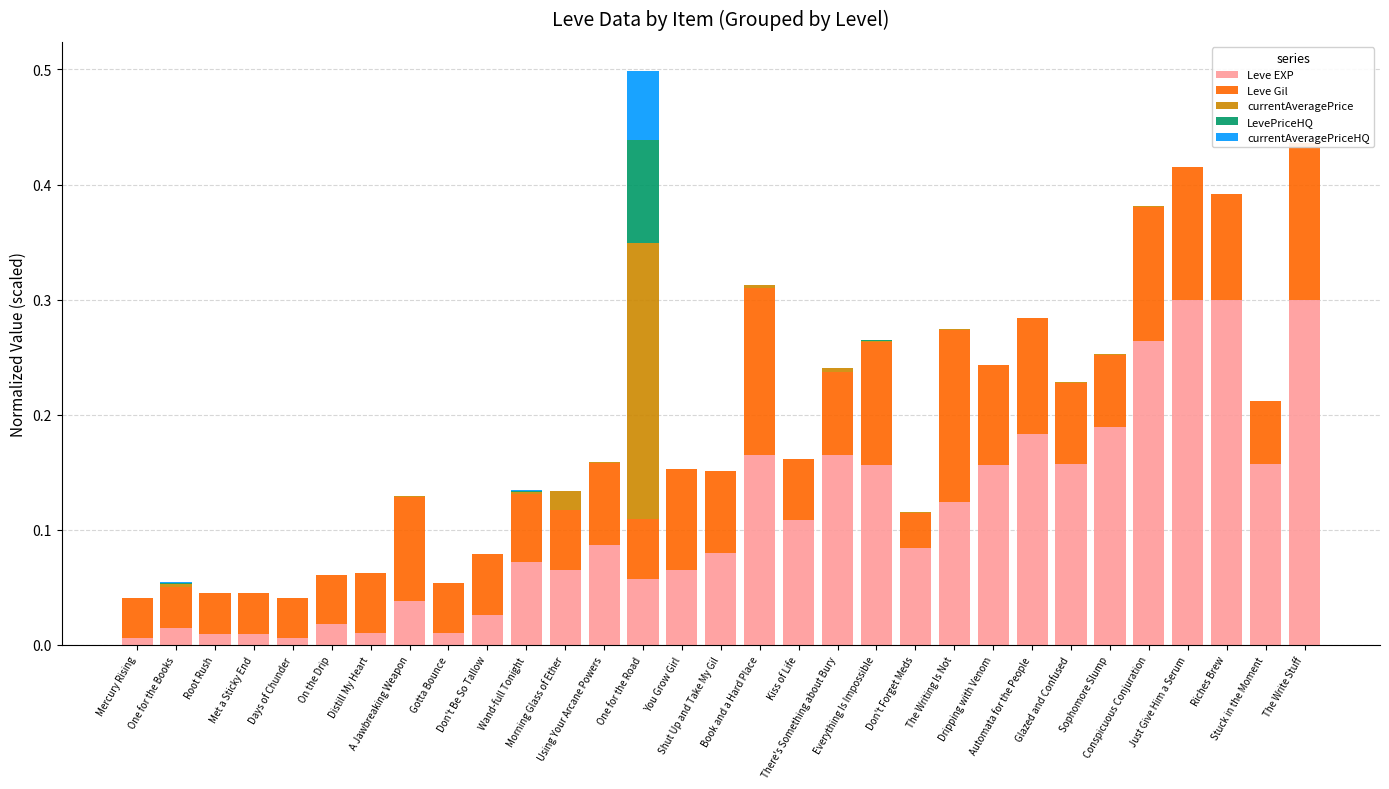

What is the label of the 5th bar from the left?

Days of Chunder